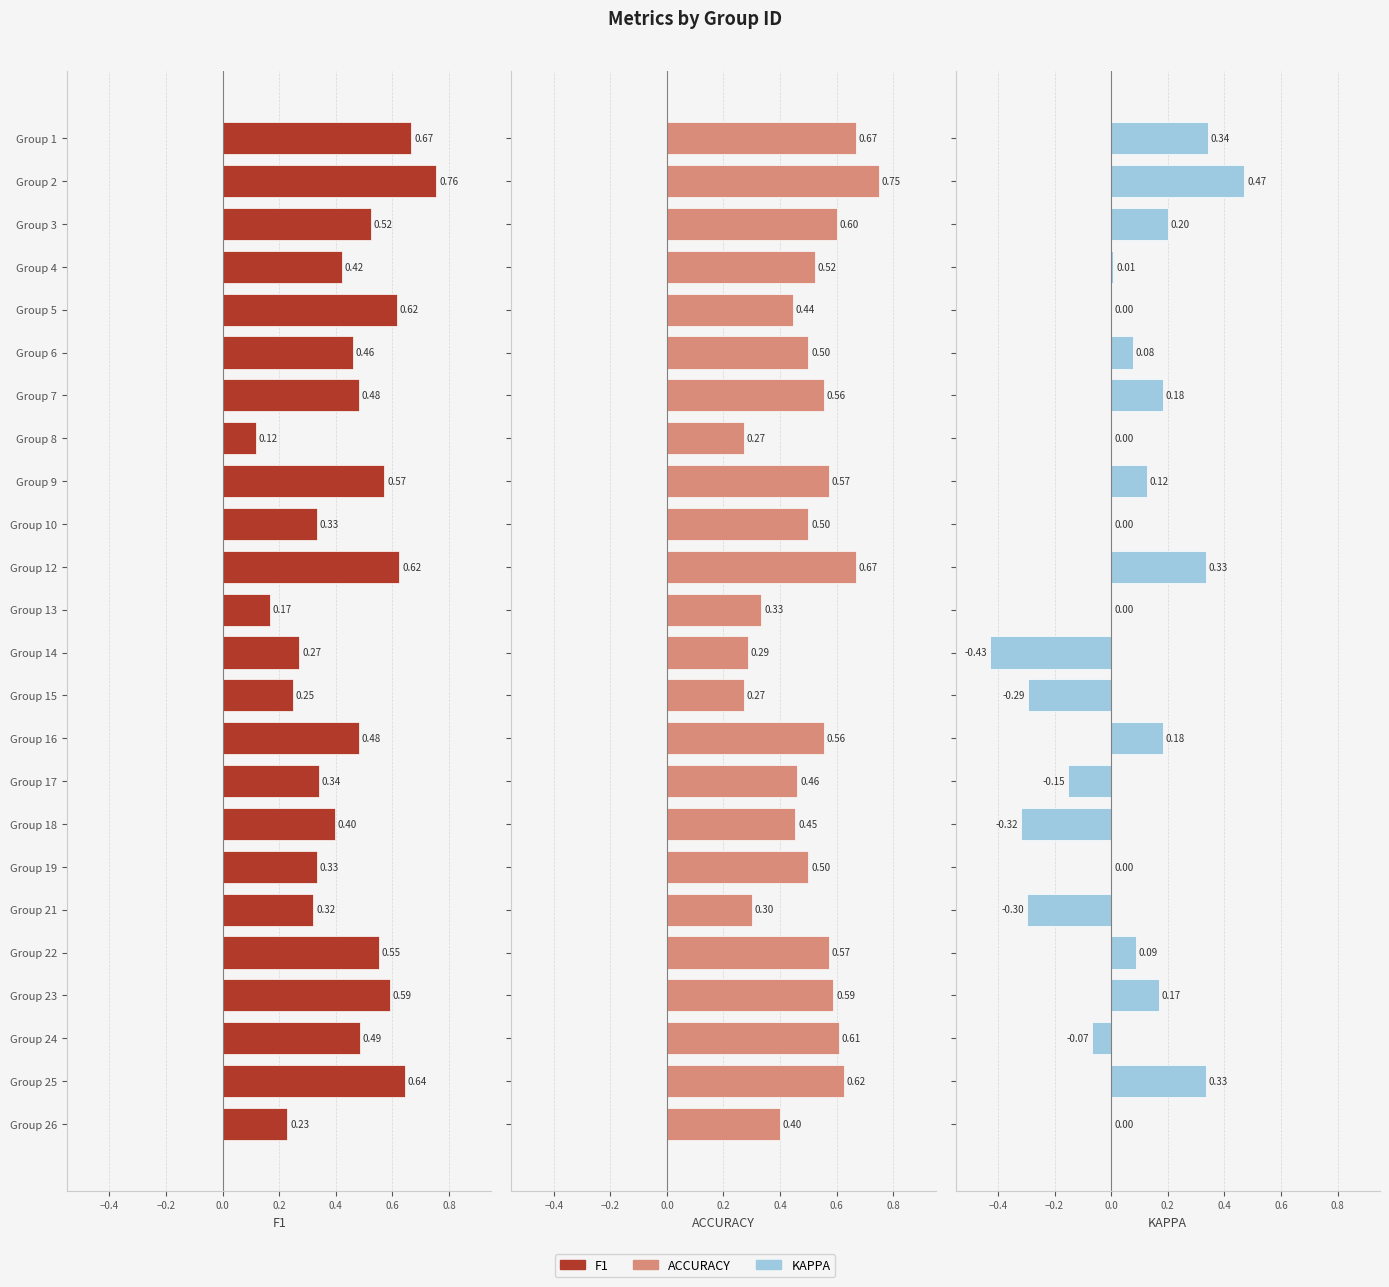

What are all the series names shown in the legend?

f1, accuracy, kappa